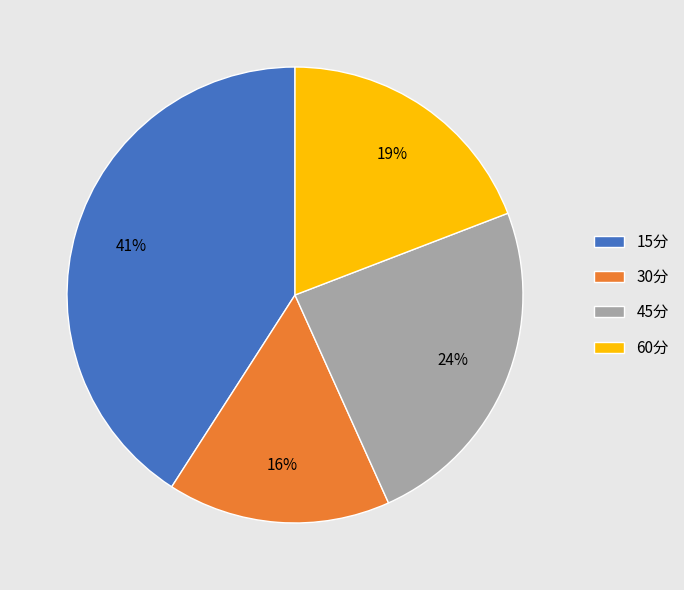

Do 60分 and 45分 together represent more than half of the pie?

No